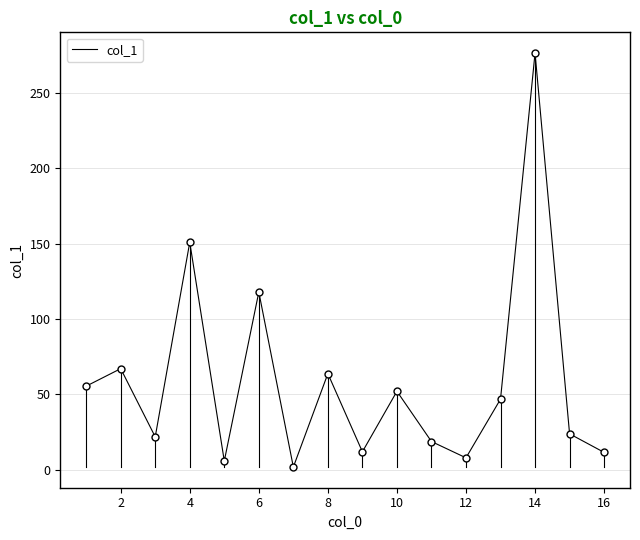

What is the greatest value displayed?

276.3